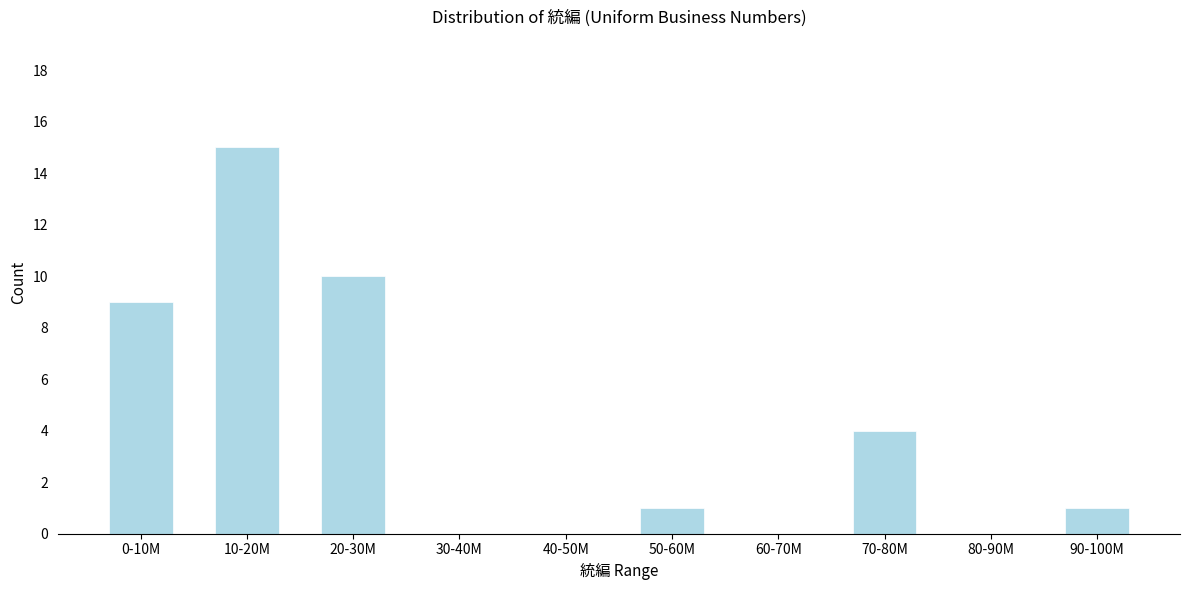

Reading left to right, transcribe all the data shown in this chart.

0-10M=9	10-20M=15	20-30M=10	30-40M=0	40-50M=0	50-60M=1	60-70M=0	70-80M=4	80-90M=0	90-100M=1